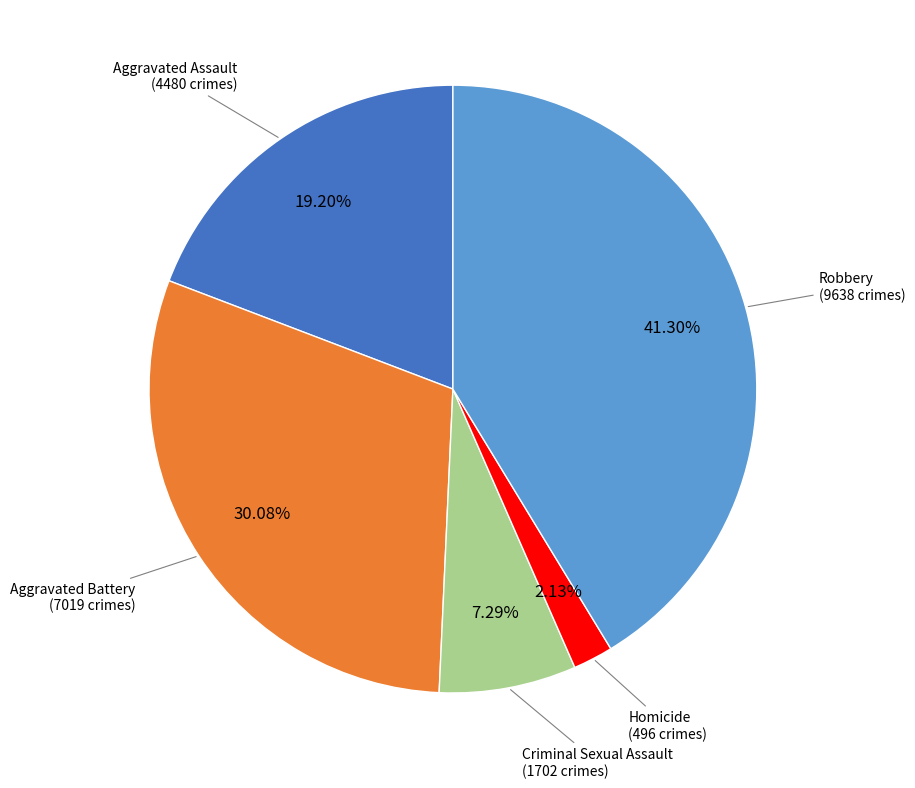

Is there any slice that represents more than half of the pie?

No